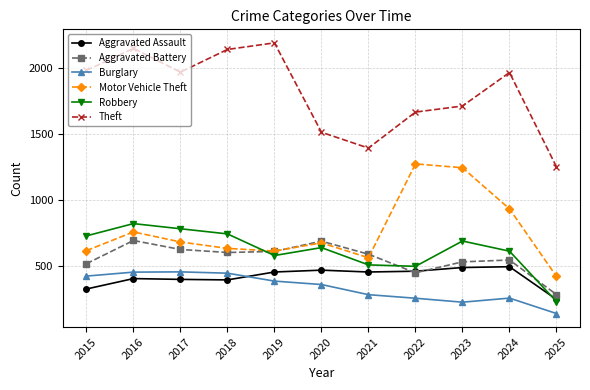

What is the difference between the second highest and second lowest values in the Aggravated Battery series?

240